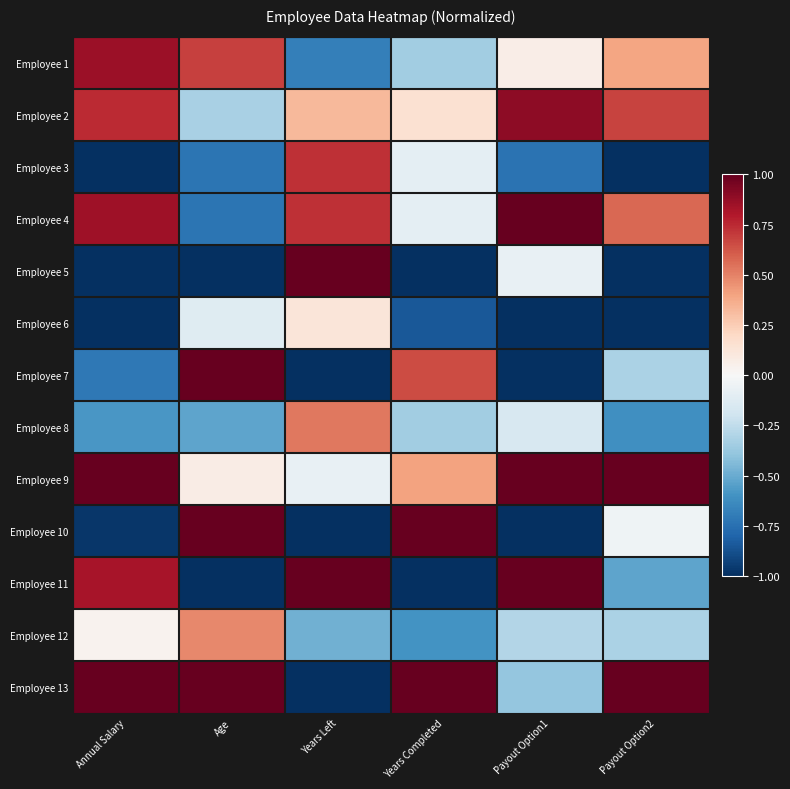

What is the minimum value shown in the chart?

-1.0